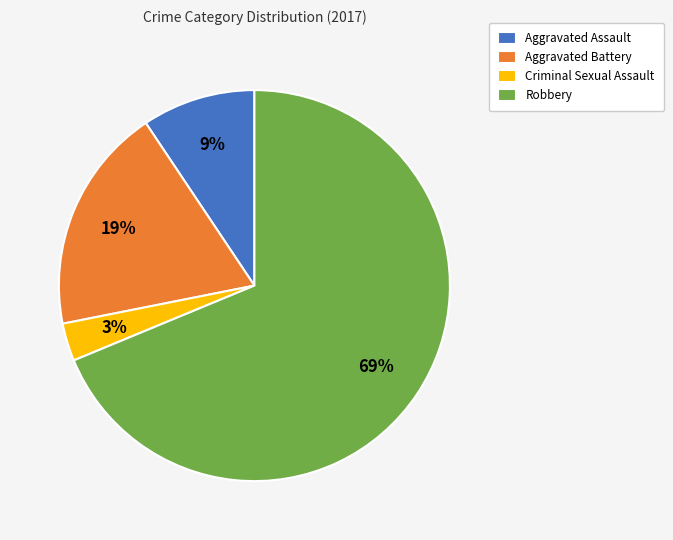

Is it true that Criminal Sexual Assault is 3% of the pie?

True